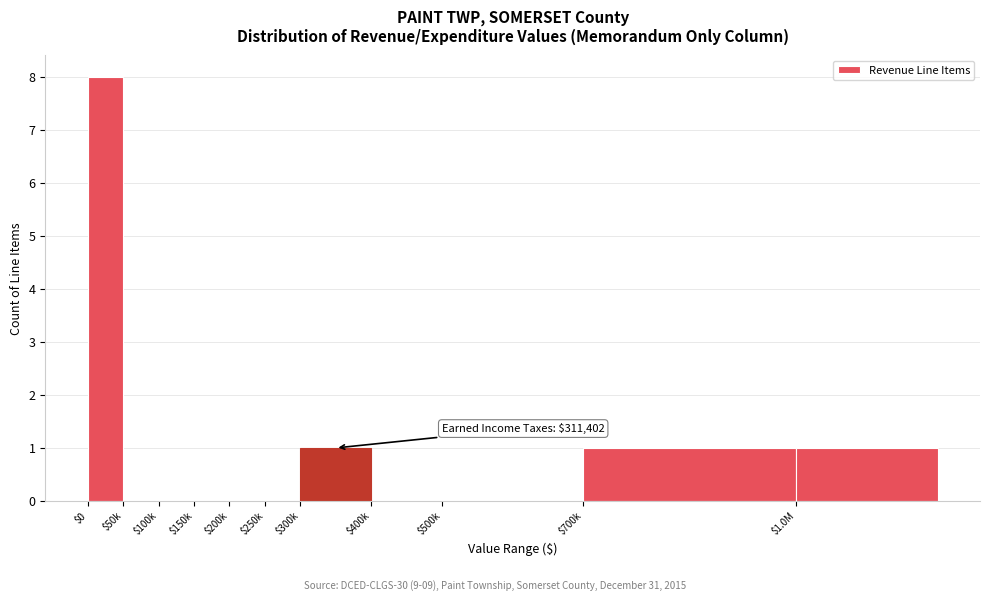

Is it true that the value at $100k is 0?

True